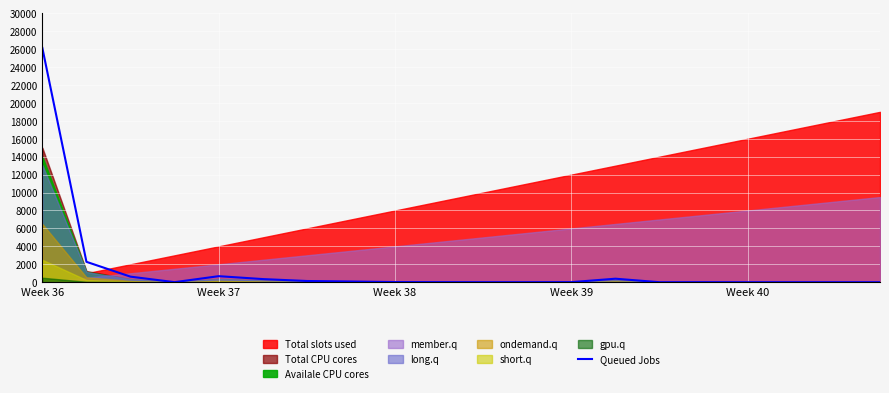

Which category has the highest value across all series?

Week 36